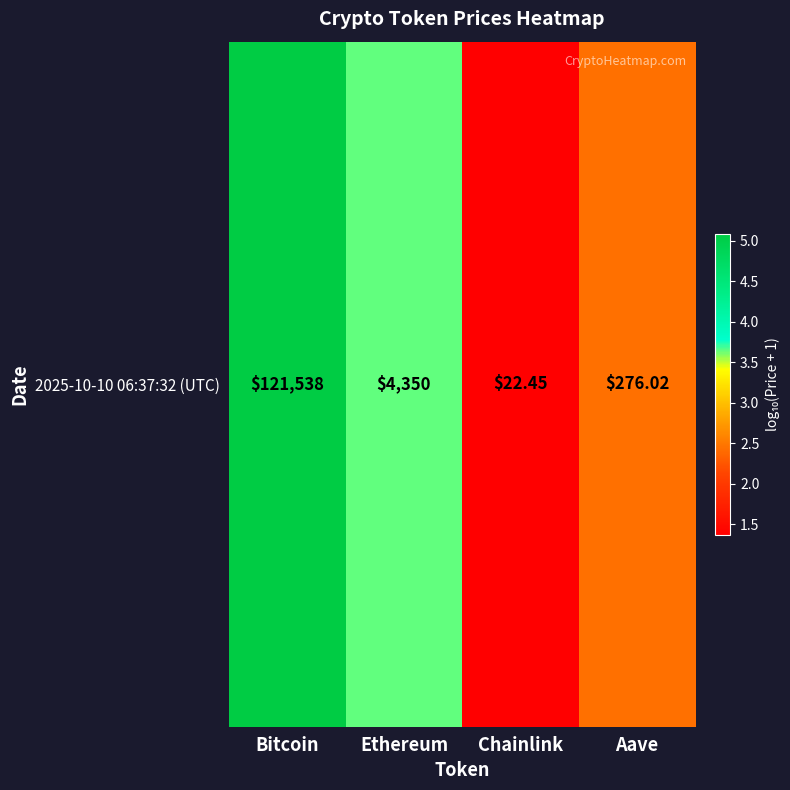

How many categories are shown in the chart?

4